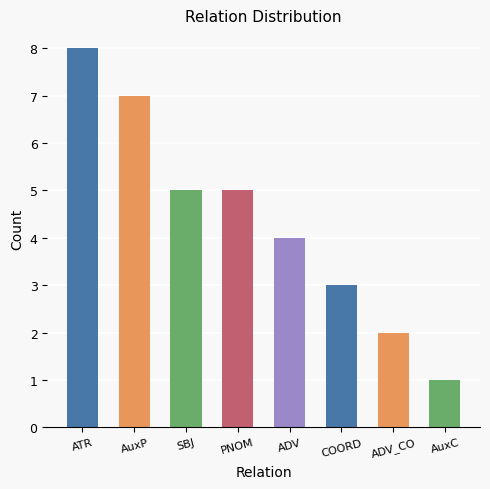

At which label does the data first exceed 5?

ATR